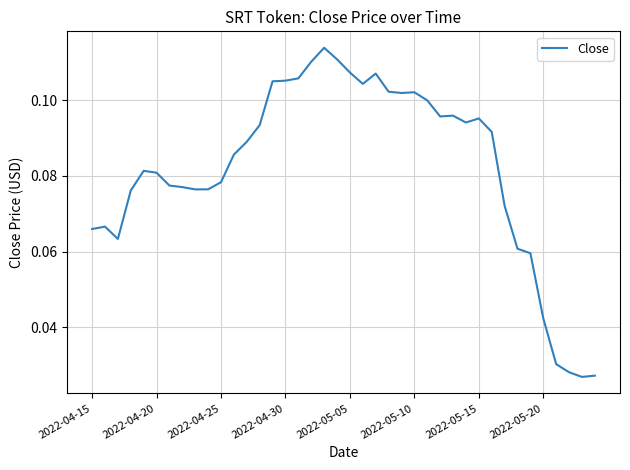

Is it true that the value at 2022-04-30 is 0.0?

False